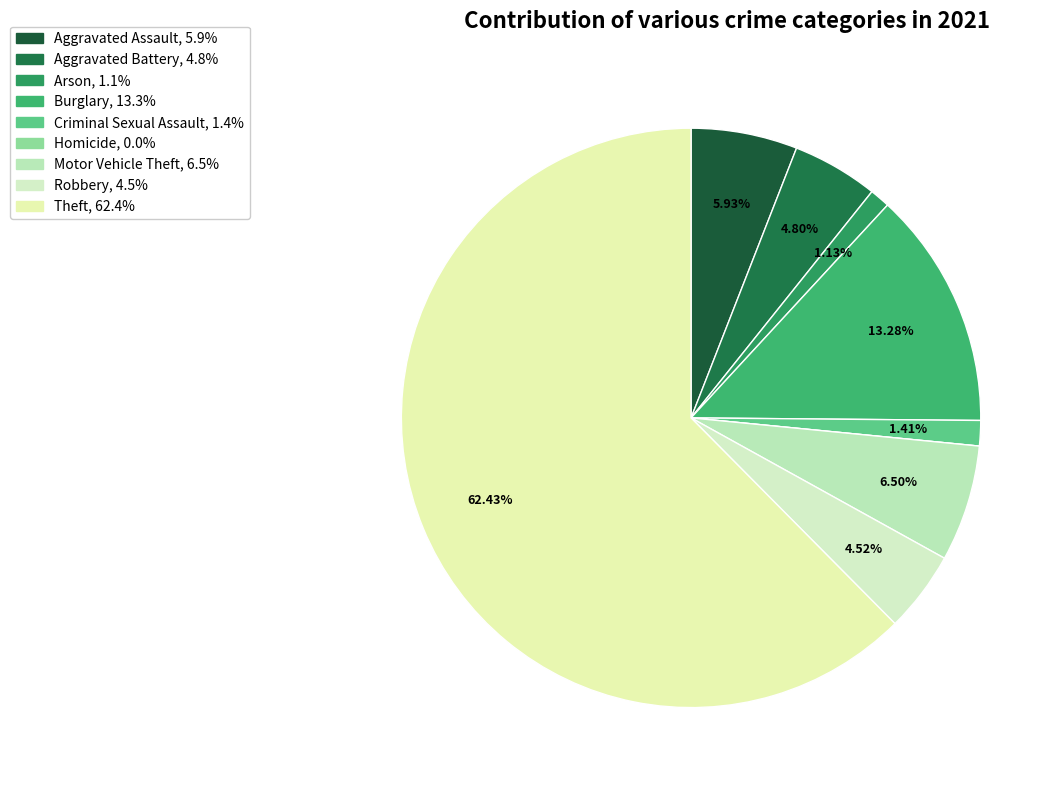

To the nearest percent, what is the difference between the Burglary and Homicide slice percentages?

13%